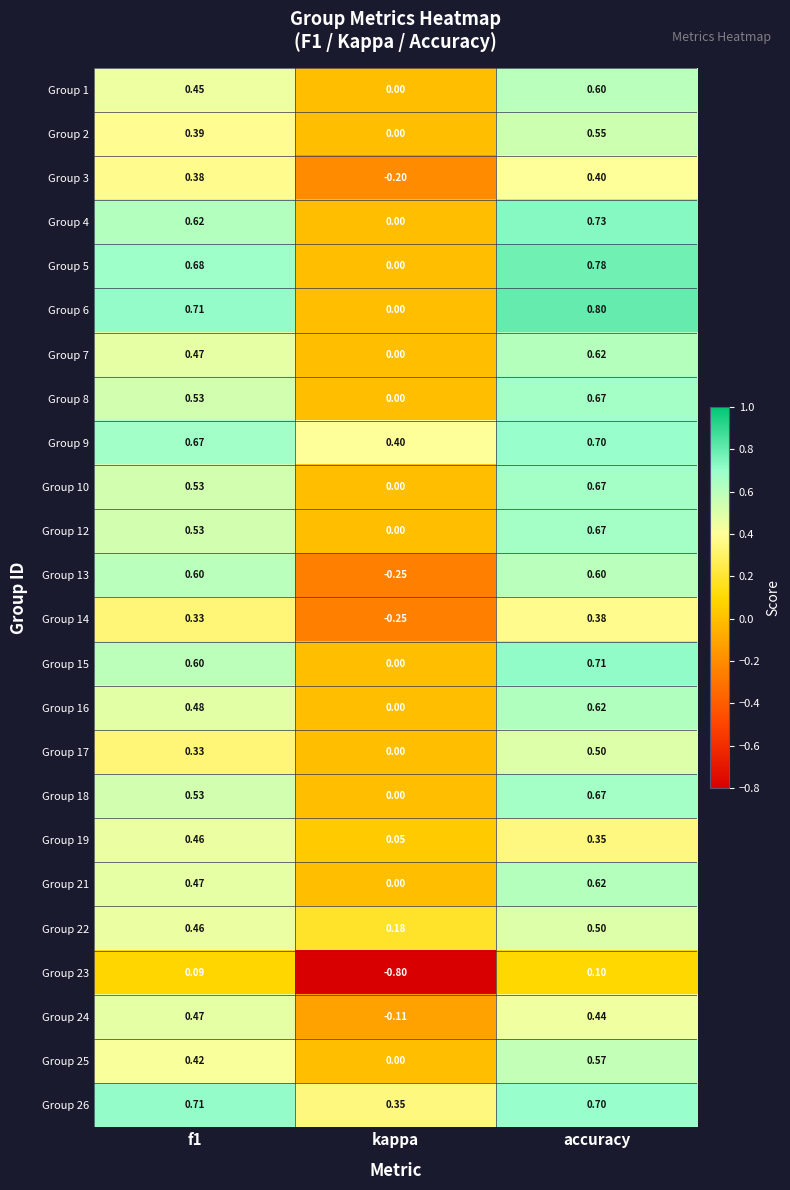

Where is Group 7 nearest to the value 0?

kappa